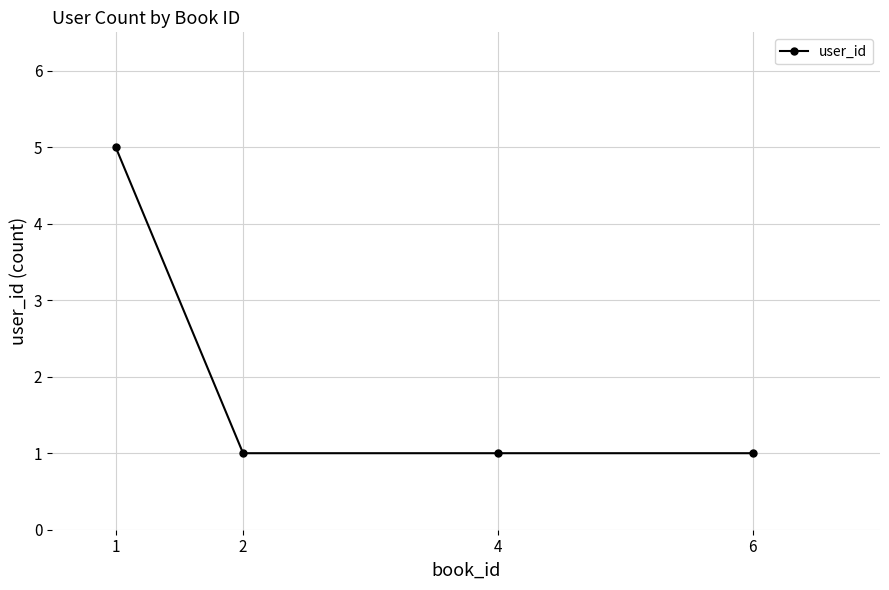

Reading left to right, what are all the values shown in this chart?

5	1	1	1